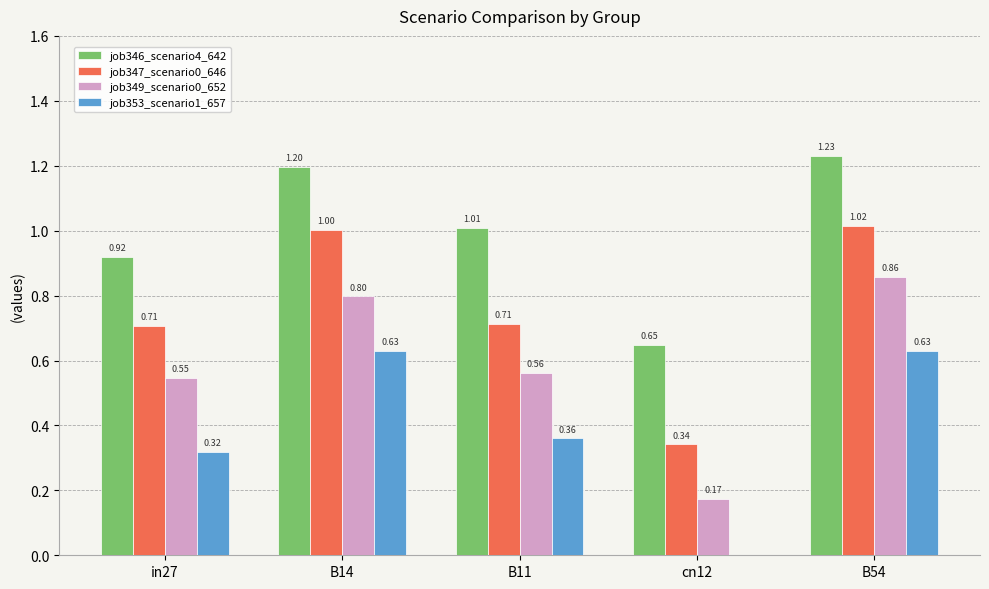

What is the sum of all job353_scenario1_657 values?

1.9